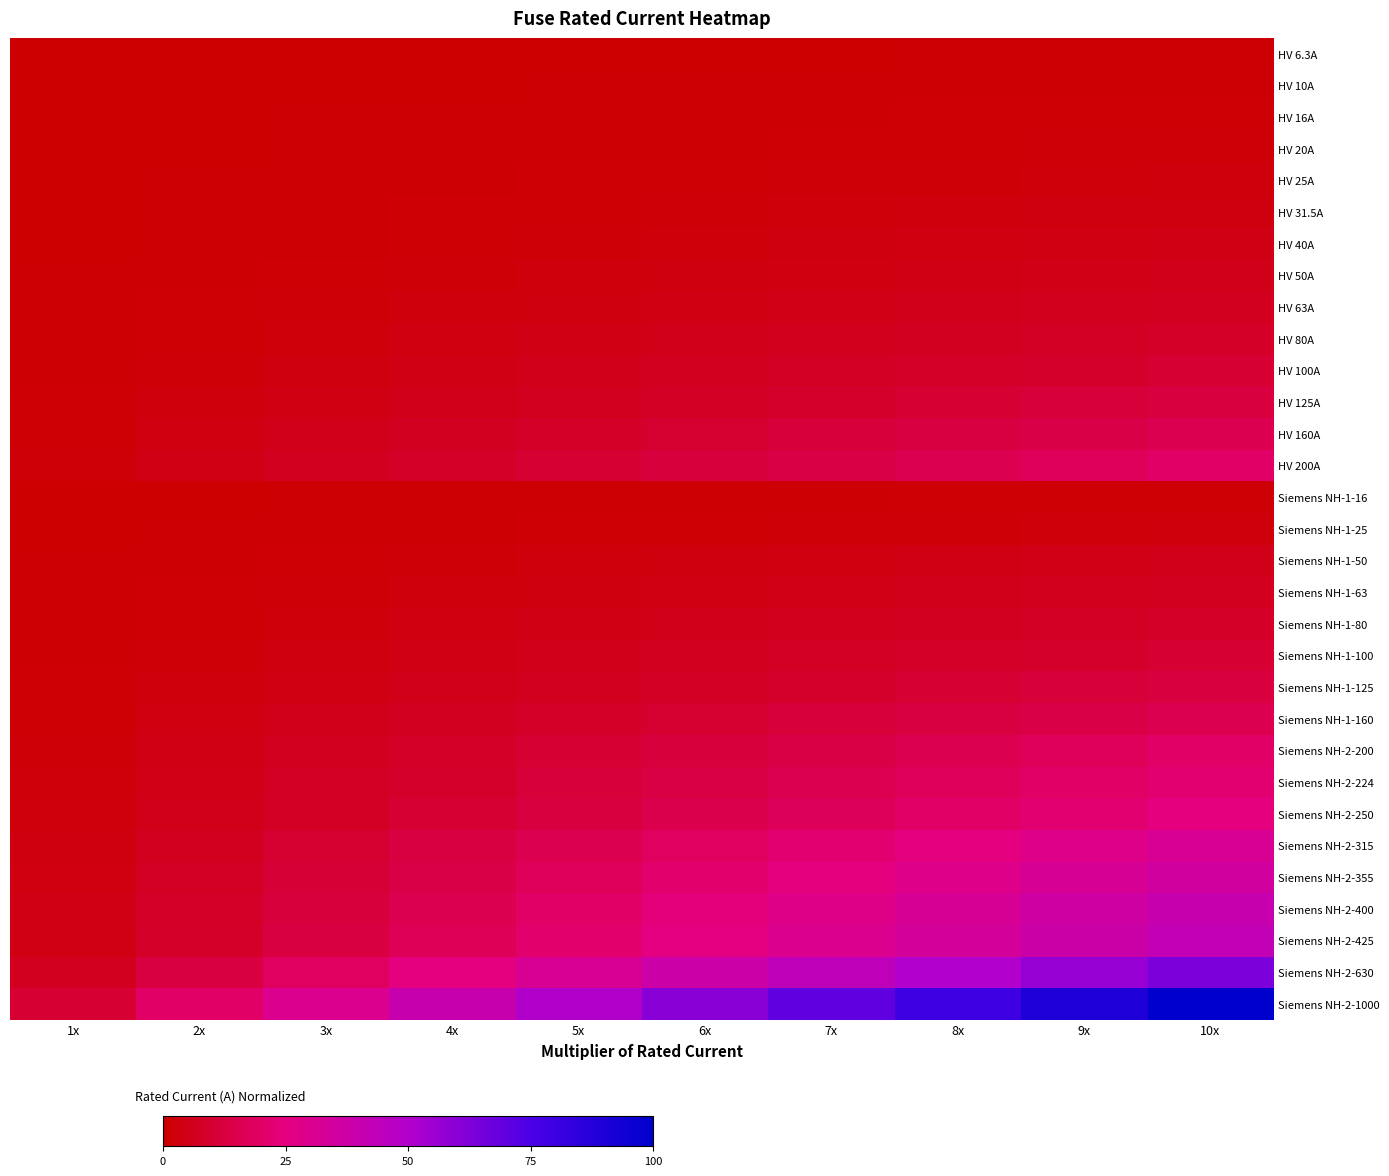

Reading left to right, what are all the values shown in this chart?

HV 6.3A: 1x=0.0	2x=0.1	3x=0.1	4x=0.2	5x=0.3	6x=0.3	7x=0.4	8x=0.4	9x=0.5	10x=0.6
HV 10A: 1x=0.0	2x=0.1	3x=0.2	4x=0.3	5x=0.4	6x=0.5	7x=0.6	8x=0.7	9x=0.8	10x=0.9
HV 16A: 1x=0.1	2x=0.3	3x=0.4	4x=0.6	5x=0.7	6x=0.9	7x=1.1	8x=1.2	9x=1.4	10x=1.5
HV 20A: 1x=0.1	2x=0.3	3x=0.5	4x=0.7	5x=0.9	6x=1.1	7x=1.3	8x=1.5	9x=1.7	10x=1.9
HV 25A: 1x=0.2	2x=0.4	3x=0.7	4x=0.9	5x=1.2	6x=1.4	7x=1.7	8x=1.9	9x=2.2	10x=2.4
HV 31.5A: 1x=0.3	2x=0.6	3x=0.9	4x=1.2	5x=1.5	6x=1.8	7x=2.1	8x=2.5	9x=2.8	10x=3.1
HV 40A: 1x=0.3	2x=0.7	3x=1.1	4x=1.5	5x=1.9	6x=2.3	7x=2.7	8x=3.1	9x=3.5	10x=3.9
HV 50A: 1x=0.4	2x=0.9	3x=1.4	4x=1.9	5x=2.4	6x=2.9	7x=3.4	8x=3.9	9x=4.4	10x=4.9
HV 63A: 1x=0.6	2x=1.2	3x=1.8	4x=2.5	5x=3.1	6x=3.7	7x=4.3	8x=5.0	9x=5.6	10x=6.2
HV 80A: 1x=0.7	2x=1.5	3x=2.3	4x=3.1	5x=3.9	6x=4.7	7x=5.5	8x=6.3	9x=7.1	10x=7.9
HV 100A: 1x=0.9	2x=1.9	3x=2.9	4x=3.9	5x=4.9	6x=5.9	7x=6.9	8x=7.9	9x=8.9	10x=9.9
HV 125A: 1x=1.2	2x=2.4	3x=3.7	4x=4.9	5x=6.2	6x=7.4	7x=8.7	8x=9.9	9x=11.2	10x=12.4
HV 160A: 1x=1.5	2x=3.1	3x=4.7	4x=6.3	5x=7.9	6x=9.5	7x=11.1	8x=12.7	9x=14.3	10x=15.9
HV 200A: 1x=1.9	2x=3.9	3x=5.9	4x=7.9	5x=9.9	6x=11.9	7x=13.9	8x=15.9	9x=17.9	10x=19.9
Siemens NH-1-16: 1x=0.1	2x=0.3	3x=0.4	4x=0.6	5x=0.7	6x=0.9	7x=1.1	8x=1.2	9x=1.4	10x=1.5
Siemens NH-1-25: 1x=0.2	2x=0.4	3x=0.7	4x=0.9	5x=1.2	6x=1.4	7x=1.7	8x=1.9	9x=2.2	10x=2.4
Siemens NH-1-50: 1x=0.4	2x=0.9	3x=1.4	4x=1.9	5x=2.4	6x=2.9	7x=3.4	8x=3.9	9x=4.4	10x=4.9
Siemens NH-1-63: 1x=0.6	2x=1.2	3x=1.8	4x=2.5	5x=3.1	6x=3.7	7x=4.3	8x=5.0	9x=5.6	10x=6.2
Siemens NH-1-80: 1x=0.7	2x=1.5	3x=2.3	4x=3.1	5x=3.9	6x=4.7	7x=5.5	8x=6.3	9x=7.1	10x=7.9
Siemens NH-1-100: 1x=0.9	2x=1.9	3x=2.9	4x=3.9	5x=4.9	6x=5.9	7x=6.9	8x=7.9	9x=8.9	10x=9.9
Siemens NH-1-125: 1x=1.2	2x=2.4	3x=3.7	4x=4.9	5x=6.2	6x=7.4	7x=8.7	8x=9.9	9x=11.2	10x=12.4
Siemens NH-1-160: 1x=1.5	2x=3.1	3x=4.7	4x=6.3	5x=7.9	6x=9.5	7x=11.1	8x=12.7	9x=14.3	10x=15.9
Siemens NH-2-200: 1x=1.9	2x=3.9	3x=5.9	4x=7.9	5x=9.9	6x=11.9	7x=13.9	8x=15.9	9x=17.9	10x=19.9
Siemens NH-2-224: 1x=2.2	2x=4.4	3x=6.7	4x=8.9	5x=11.1	6x=13.4	7x=15.6	8x=17.9	9x=20.1	10x=22.4
Siemens NH-2-250: 1x=2.4	2x=4.9	3x=7.4	4x=9.9	5x=12.4	6x=14.9	7x=17.4	8x=19.9	9x=22.5	10x=25.0
Siemens NH-2-315: 1x=3.1	2x=6.2	3x=9.4	4x=12.5	5x=15.7	6x=18.8	7x=22.0	8x=25.2	9x=28.3	10x=31.5
Siemens NH-2-355: 1x=3.5	2x=7.0	3x=10.6	4x=14.1	5x=17.7	6x=21.3	7x=24.8	8x=28.4	9x=31.9	10x=35.5
Siemens NH-2-400: 1x=3.9	2x=7.9	3x=11.9	4x=15.9	5x=19.9	6x=24.0	7x=28.0	8x=32.0	9x=36.0	10x=40.0
Siemens NH-2-425: 1x=4.2	2x=8.4	3x=12.7	4x=16.9	5x=21.2	6x=25.5	7x=29.7	8x=34.0	9x=38.2	10x=42.5
Siemens NH-2-630: 1x=6.2	2x=12.5	3x=18.8	4x=25.2	5x=31.5	6x=37.8	7x=44.1	8x=50.4	9x=56.7	10x=63.0
Siemens NH-2-1000: 1x=9.9	2x=19.9	3x=30.0	4x=40.0	5x=50.0	6x=60.0	7x=70.0	8x=80.0	9x=90.0	10x=100.0